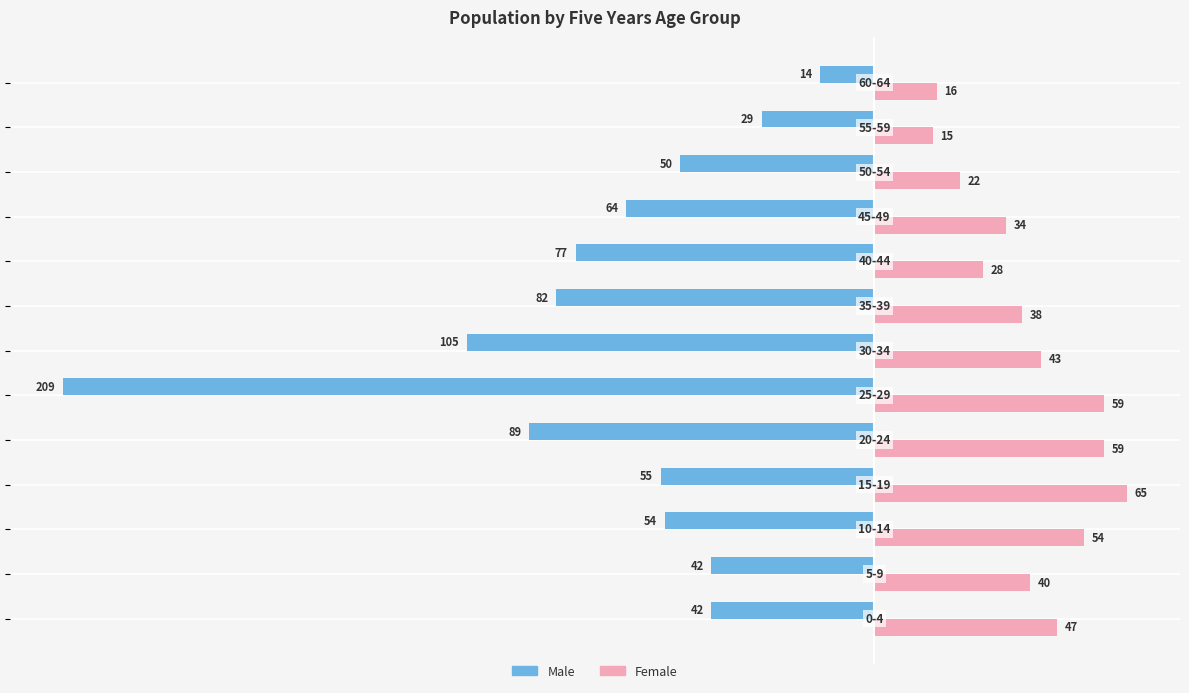

What is the lowest value of the Male series?

-209